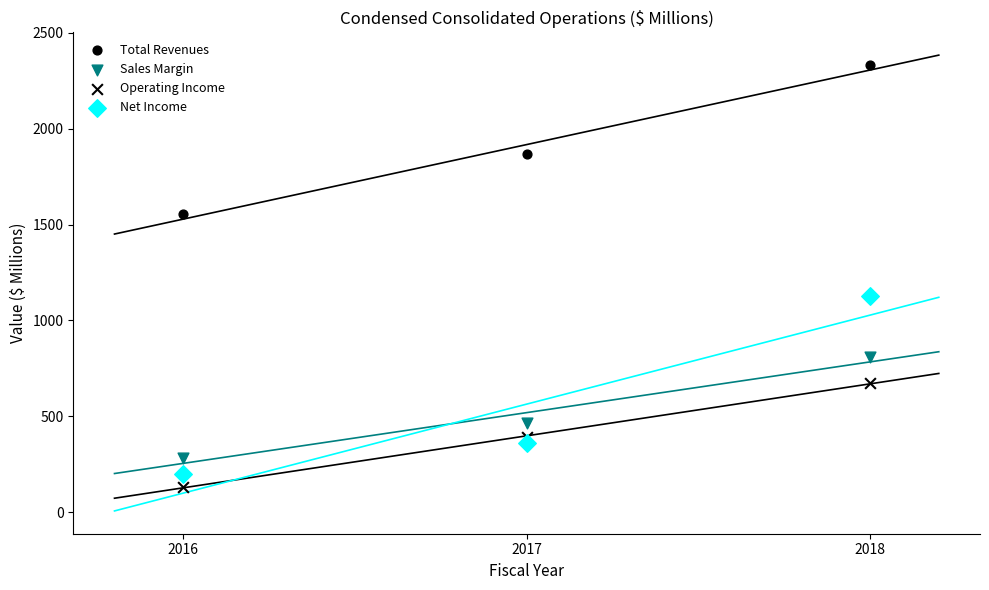

Count the number of points in this scatter plot.

12